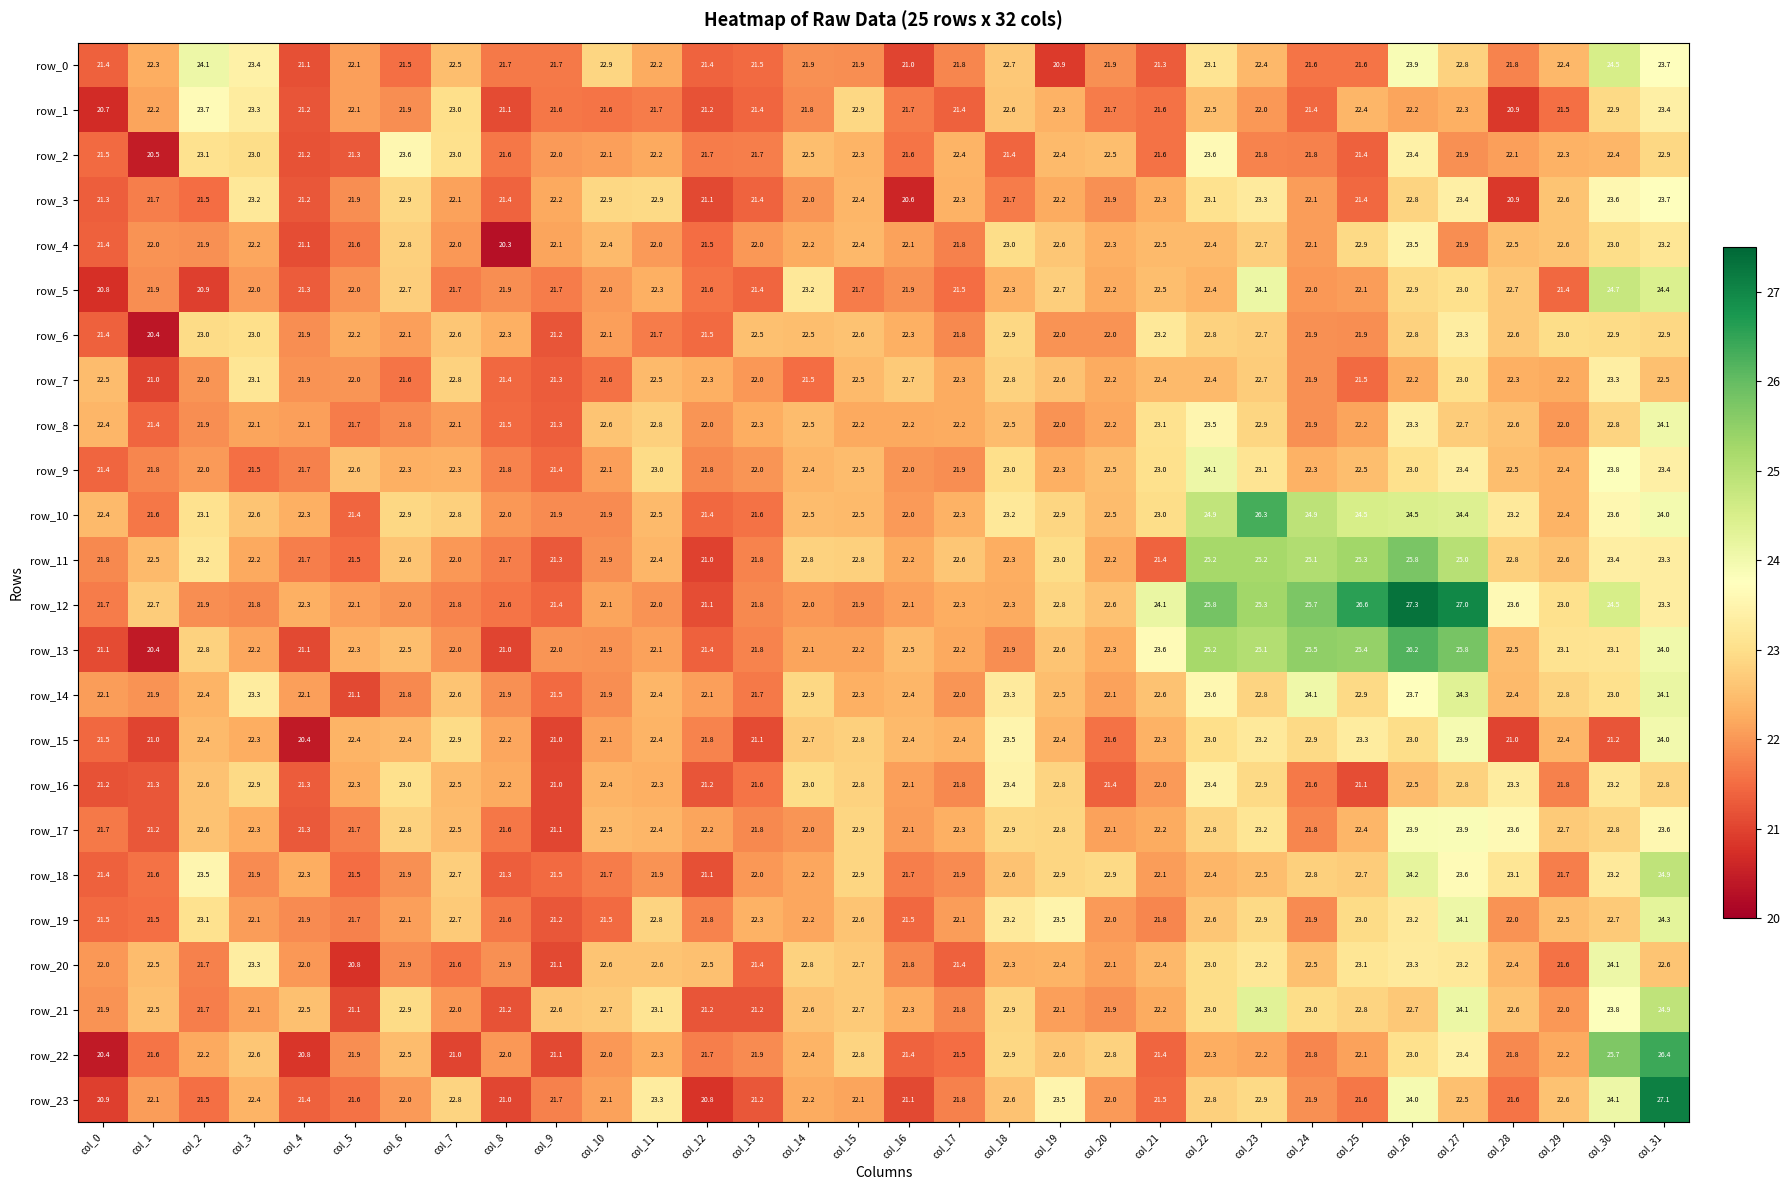

Between col_20 and col_25, which series saw the biggest shift?

row_12